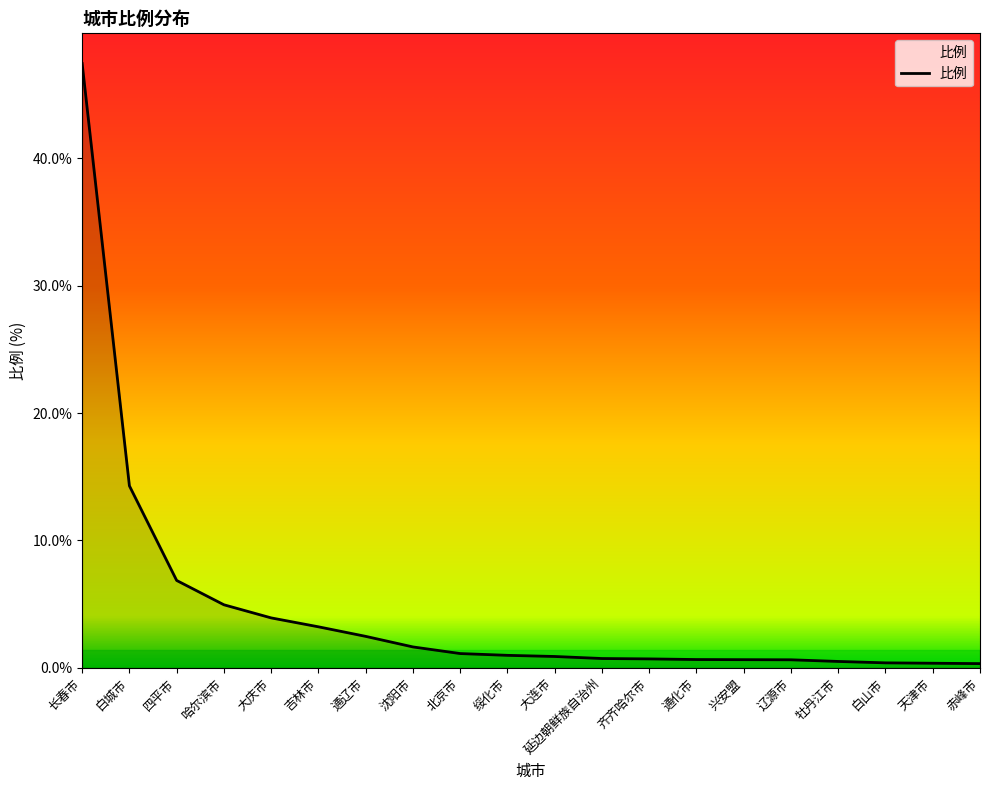

At which label is the value closest to 23?

白城市